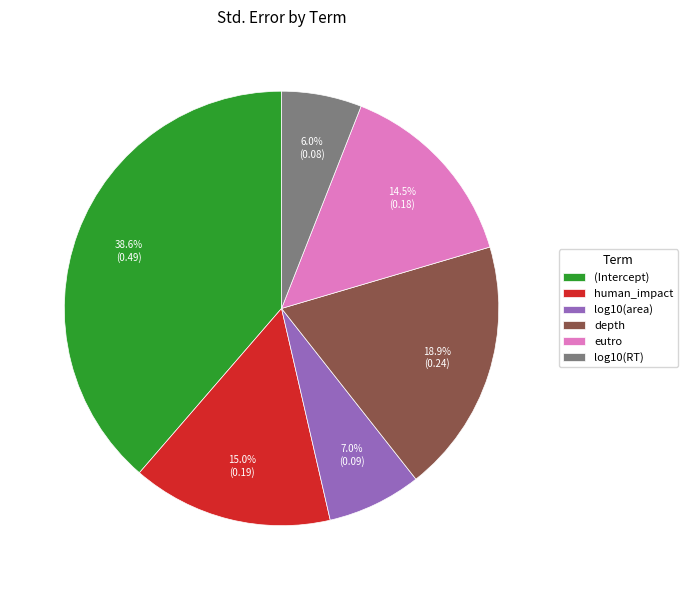

How many slices are in this pie chart?

6